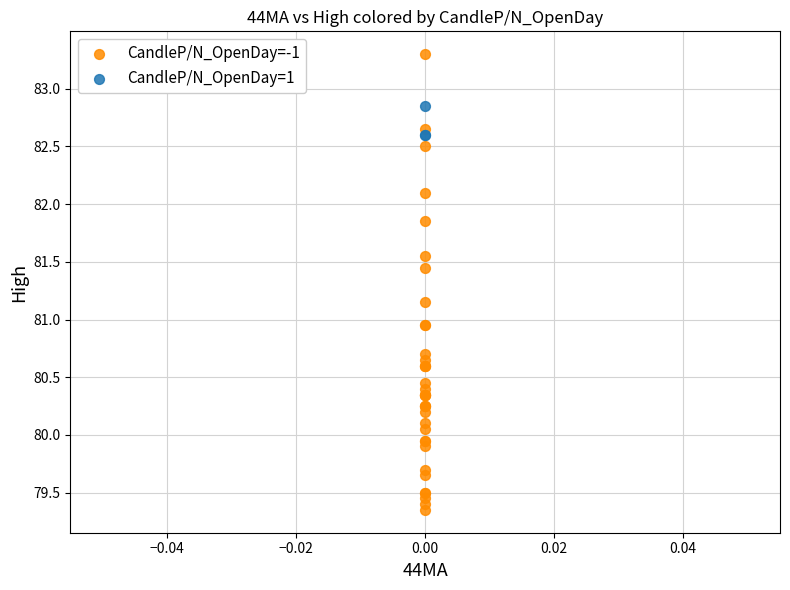

Which series contains the lowest Y value?

CandleP/N_OpenDay=-1